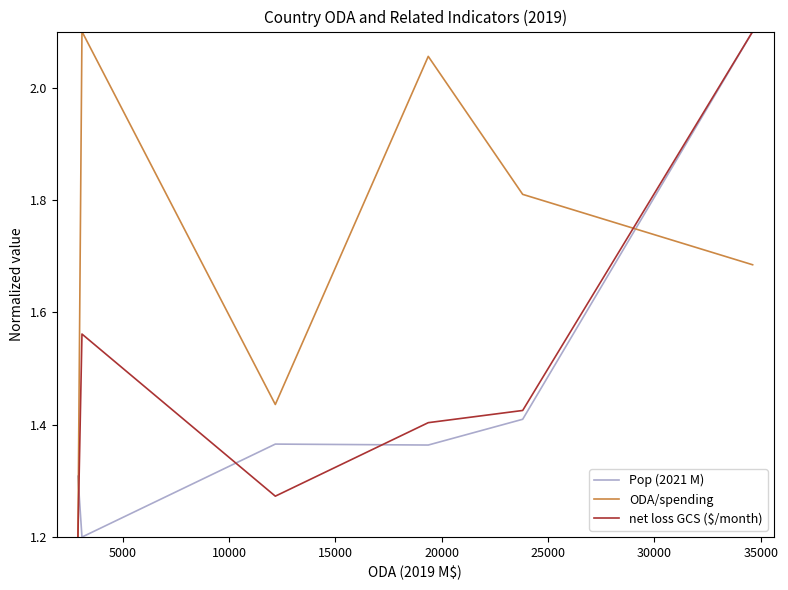

True or false: Pop (2021 M) and ODA/spending cross at least once.

True